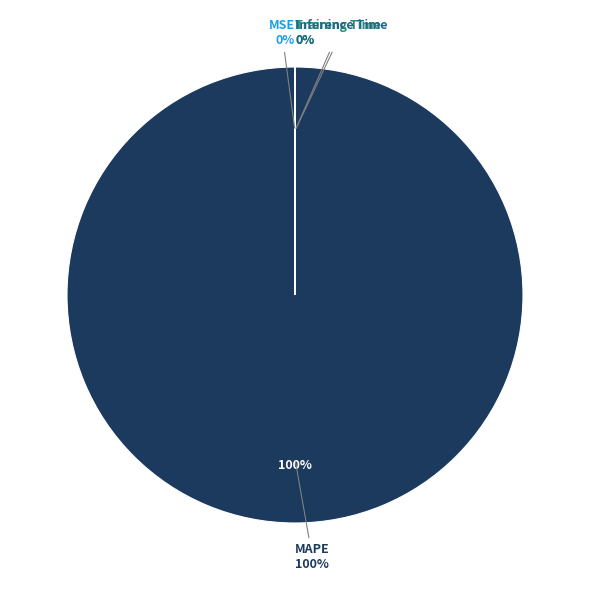

To the nearest percent, what is the combined percentage of Inference Time and MAPE?

100%